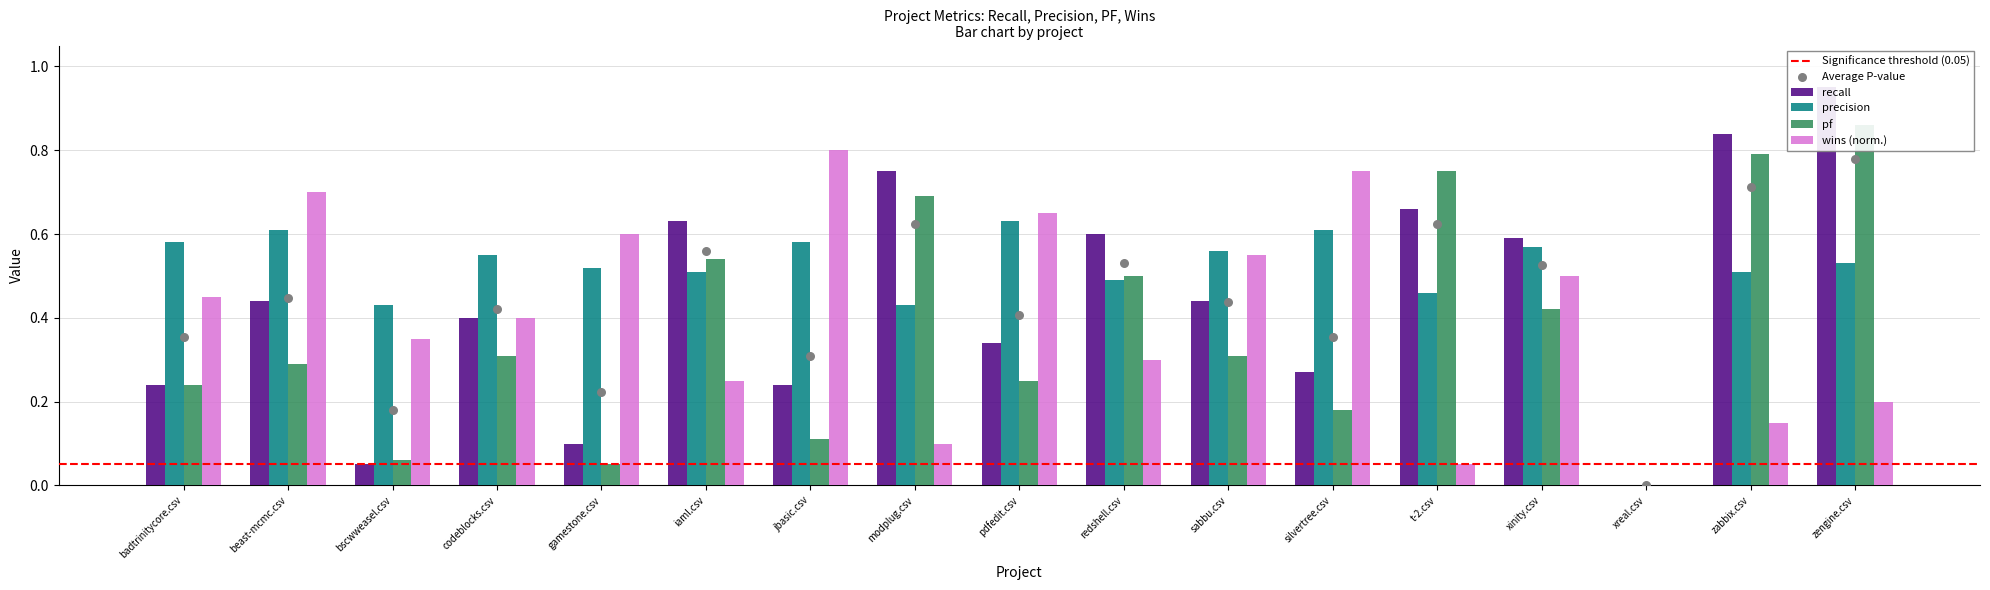

Is the value of pf at codeblocks.csv greater than the value of precision at t-2.csv?

No